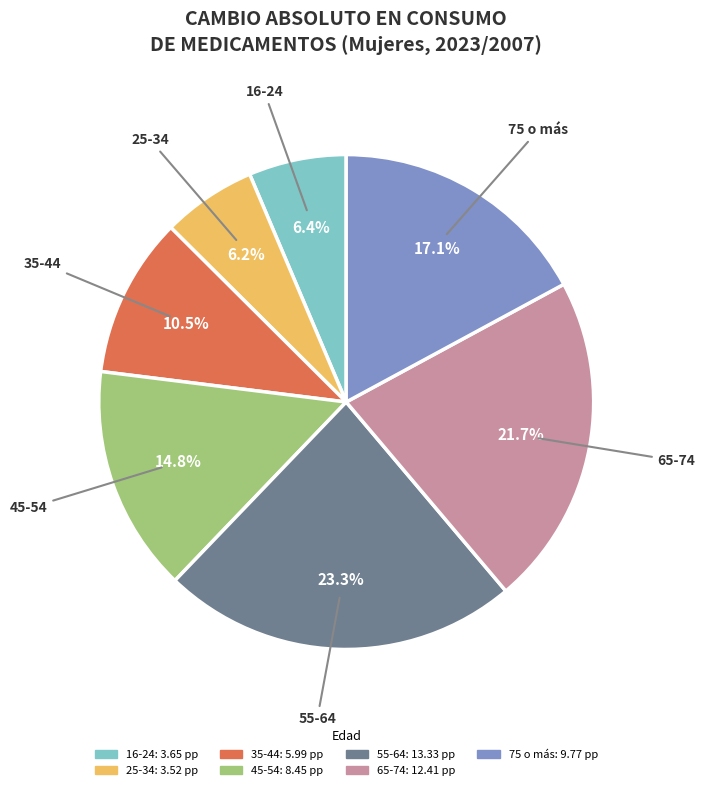

Which category has the biggest portion of the pie?

55-64